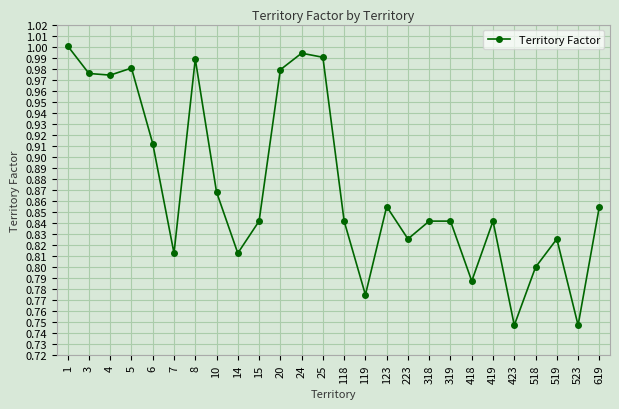

What is the sum of the values at 4 and 619?

1.8